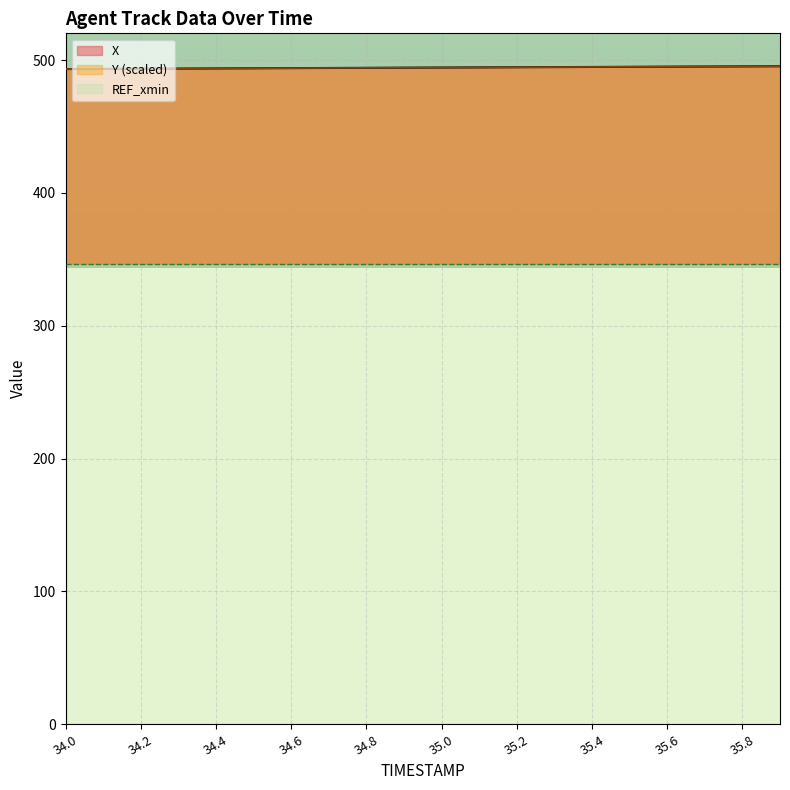

What is the maximum value for X?

495.4